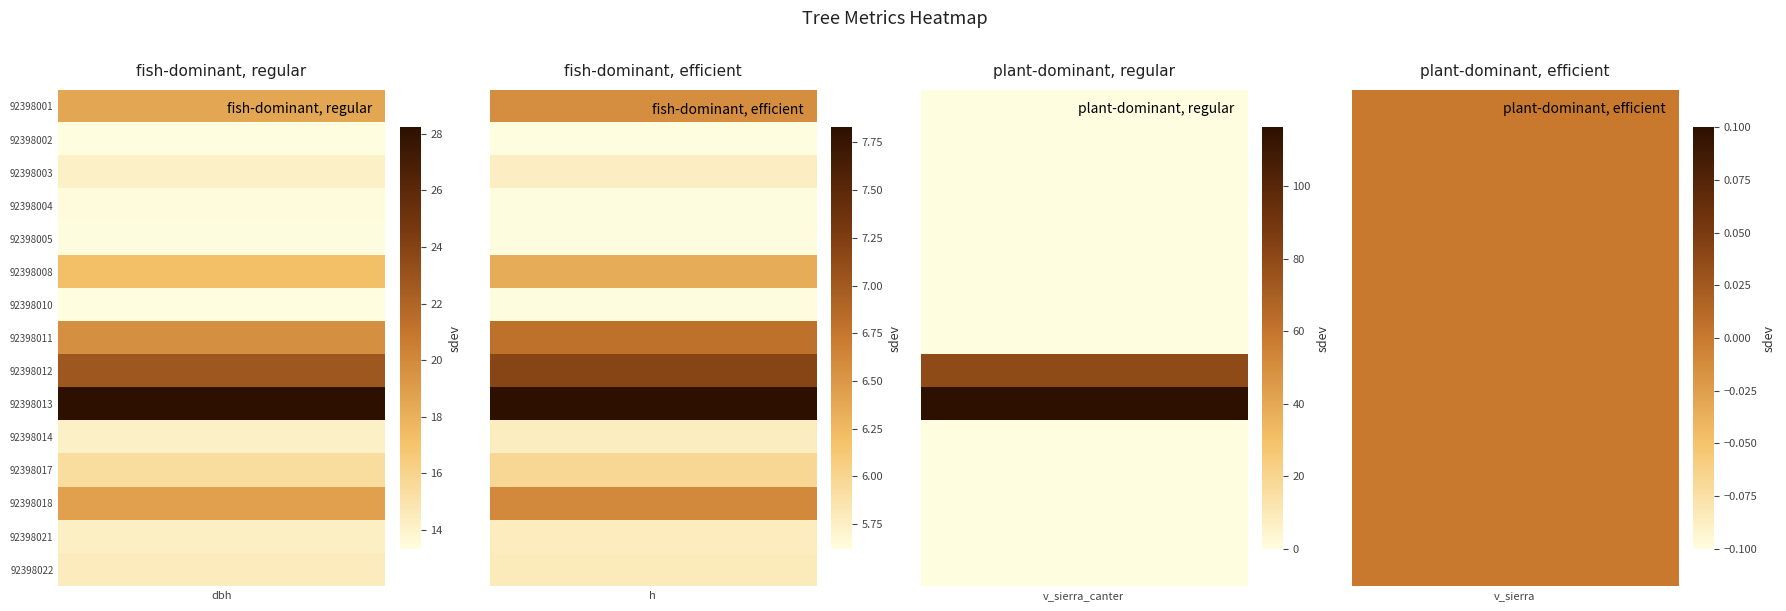

What is the difference between the highest and lowest values at dbh?

14.9